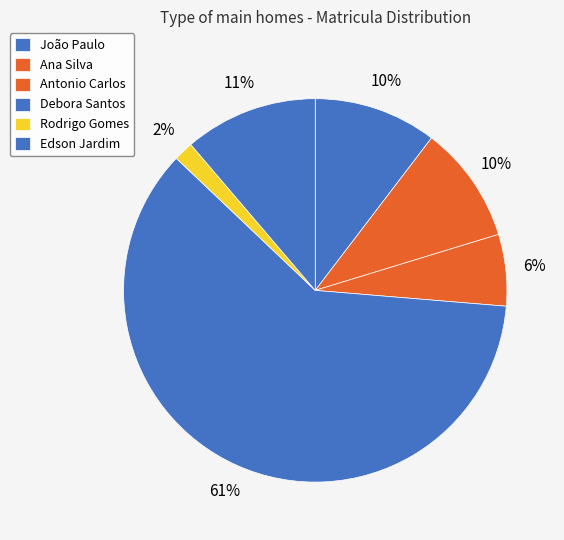

Count the number of slices in the pie.

6